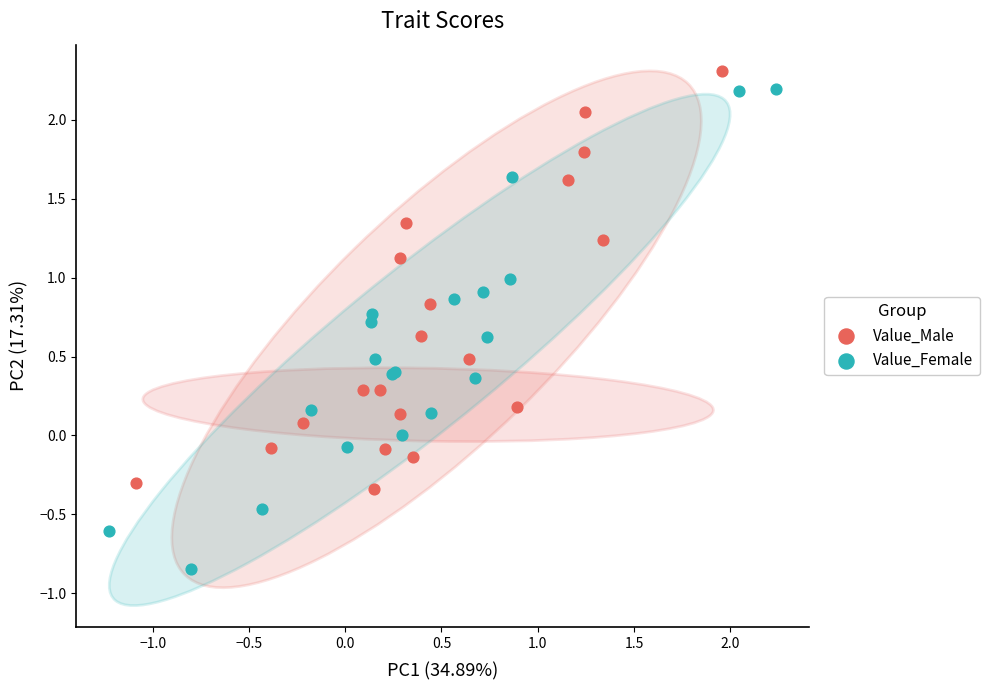

Which series reaches the minimum Y coordinate?

Value_Female